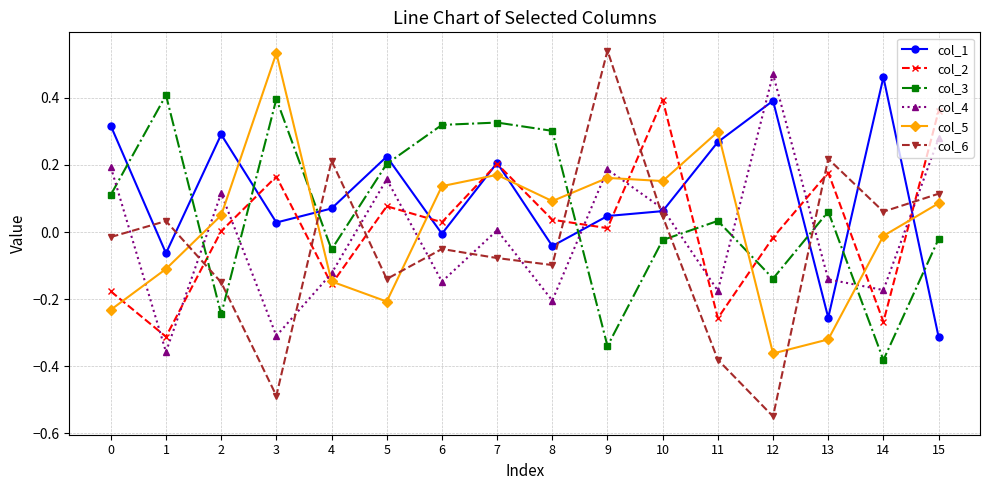

How many distinct data groups are displayed?

6